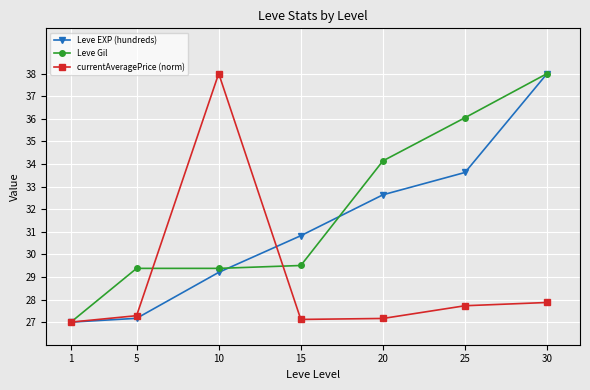

What is the value of the Leve Gil point at the 4th from the left?

29.5